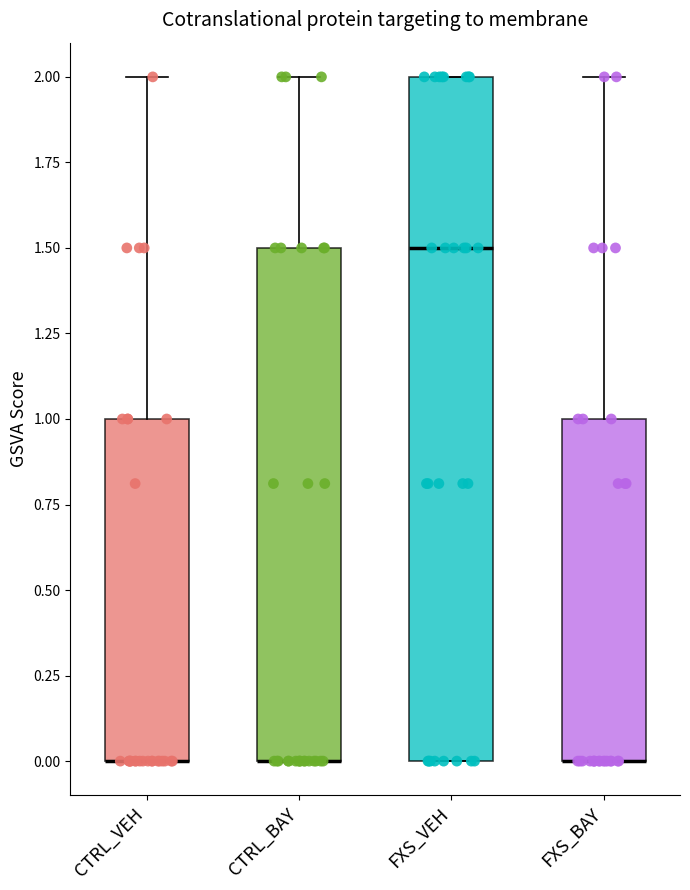

Reading left to right, read every box against the y-axis: the position of its median line, the range the box covers, and the ends of its whiskers. The values are not printed on the chart, so give them approximately, as read against the axis.

CTRL_VEH: median 0.0 (drawn on the box's lower edge), box 0.0 to 1.0, whiskers 0.0 to 2.0
CTRL_BAY: median 0.0 (drawn on the box's lower edge), box 0.0 to 1.5, whiskers 0.0 to 2.0
FXS_VEH: median 1.5, box 0.0 to 2.0, whiskers 0.0 to 2.0
FXS_BAY: median 0.0 (drawn on the box's lower edge), box 0.0 to 1.0, whiskers 0.0 to 2.0